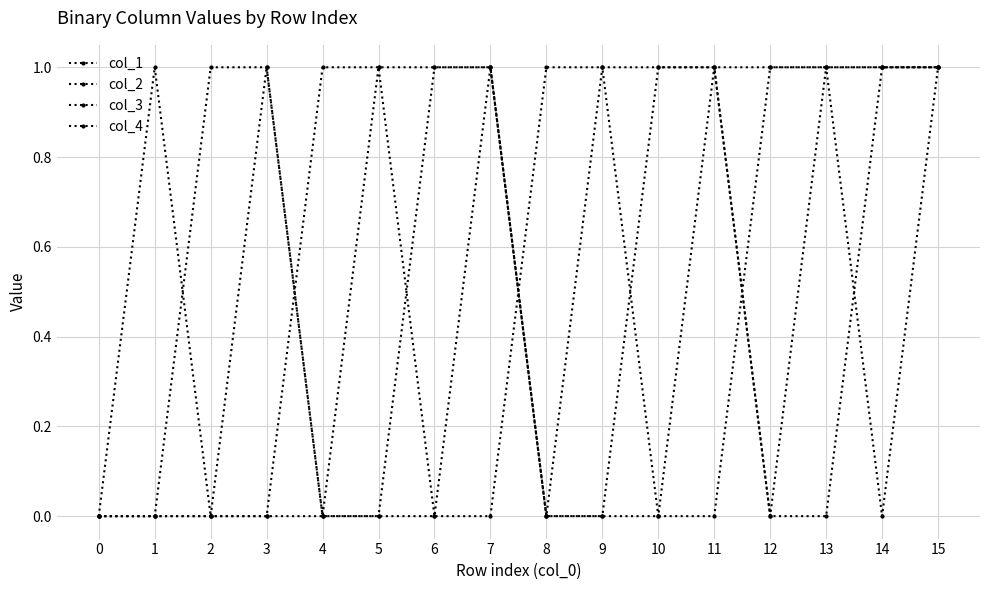

How many lines are shown in the chart?

4